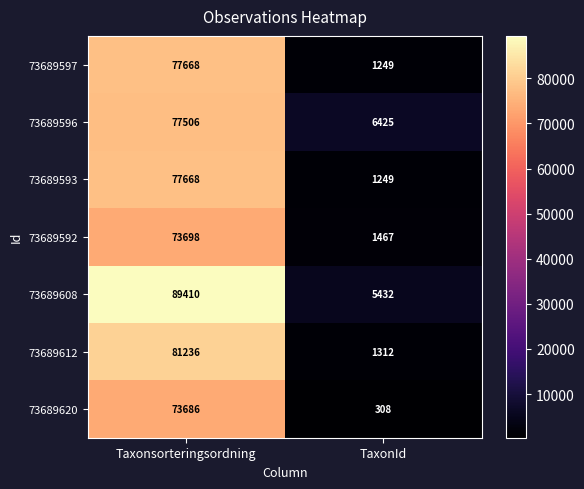

Read the 73689612 value at TaxonId, to the nearest 100.

1300